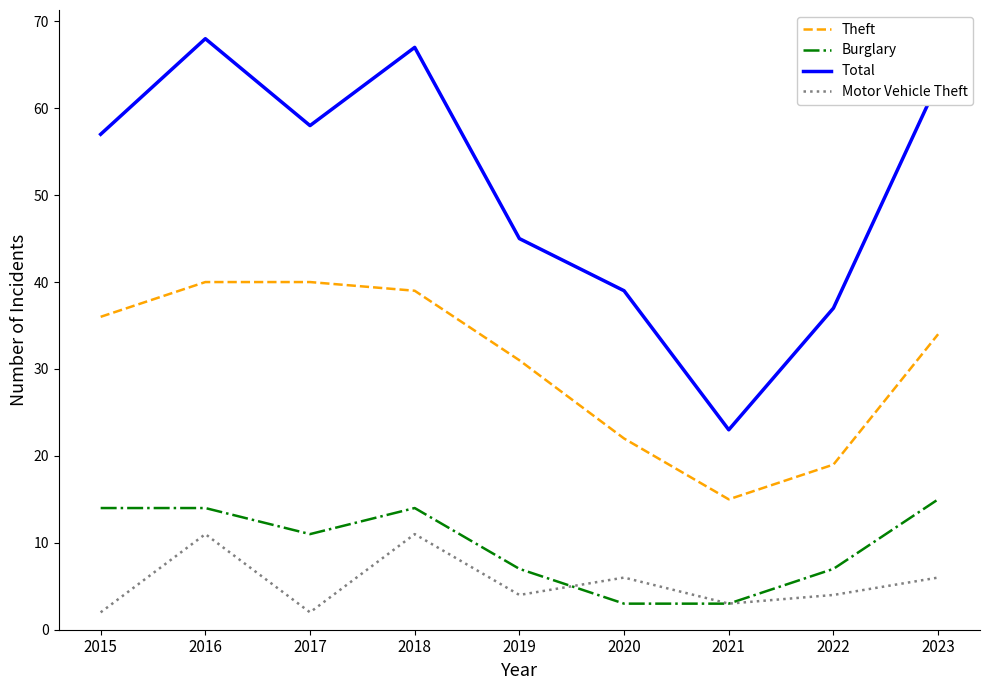

The Theft series shows 22 at 2018. True or false?

False